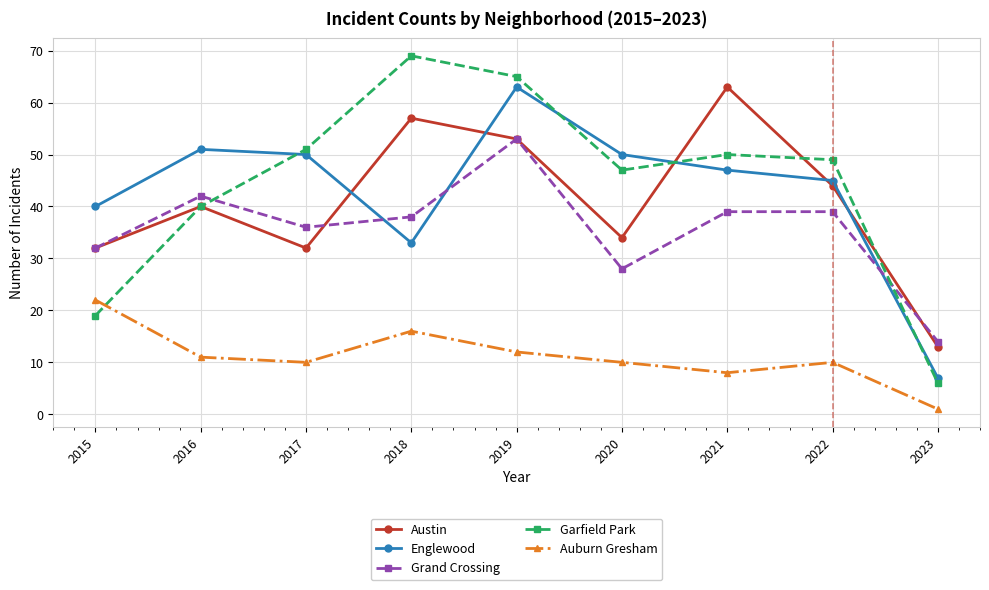

What is the difference between the maximum and minimum values in the Austin series?

50